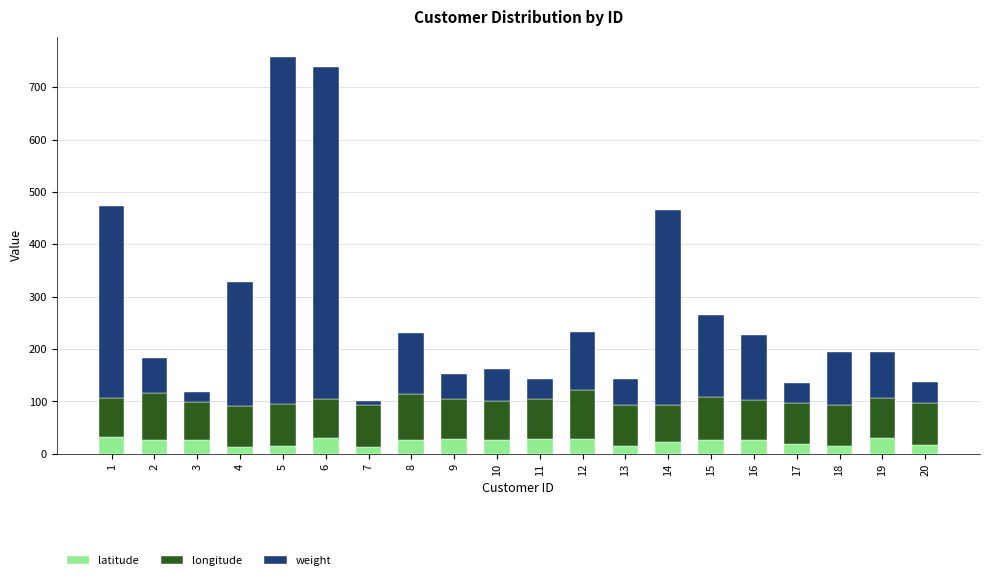

What is the difference between the maximum and minimum values in the latitude series?

19.5